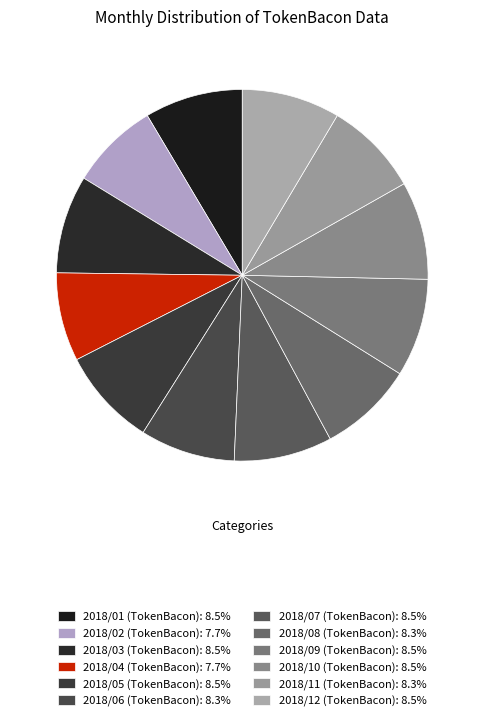

How many segments does this pie chart have?

12